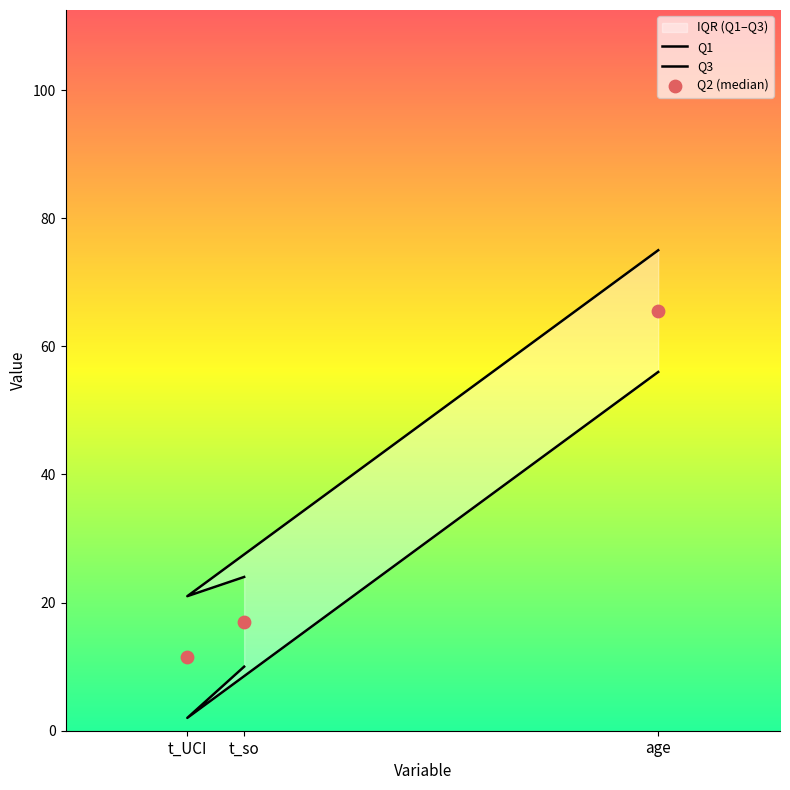

At how many categories does at least one series exceed 10?

3